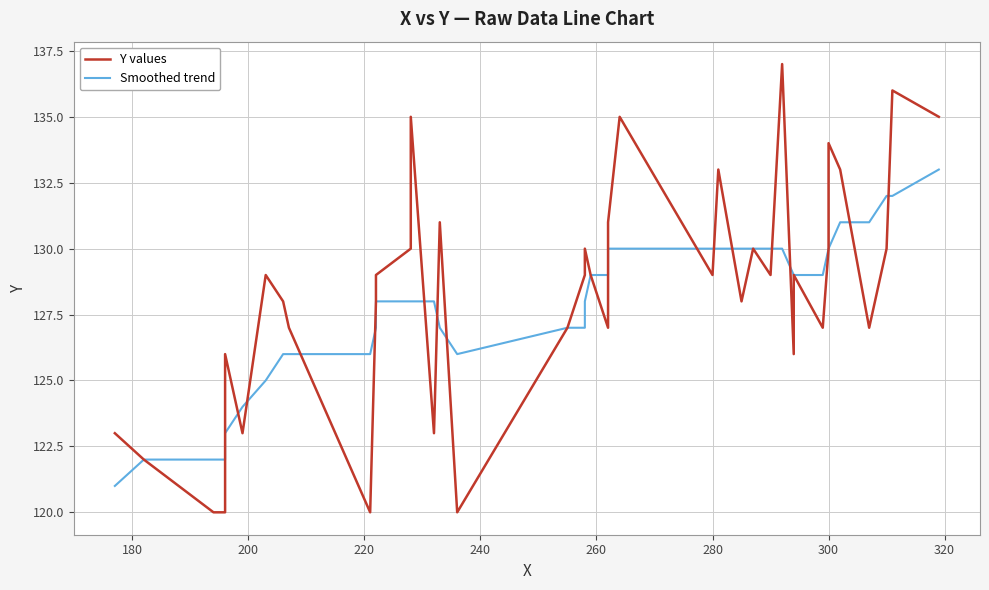

In Y values, how many points are higher than both neighbors (excluding endpoints)?

12